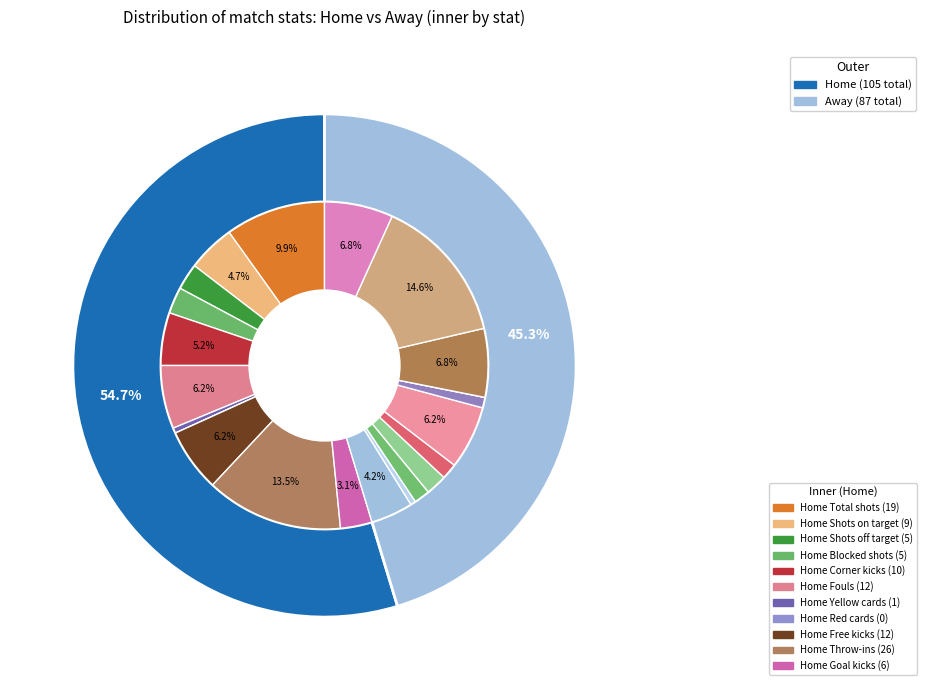

How many segments does this pie chart have?

11